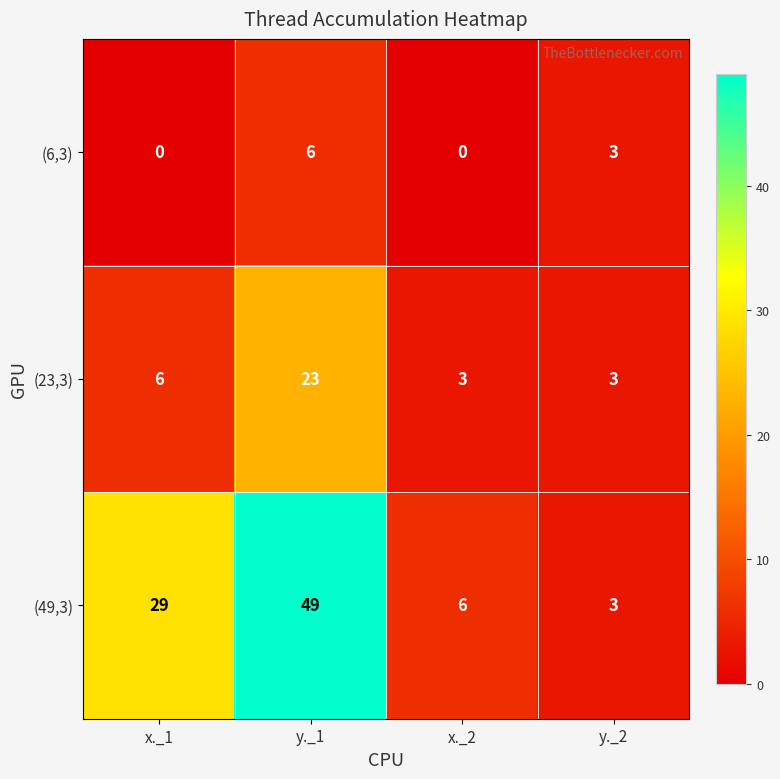

Is it true that (23,3) equals 9 at x._1?

False